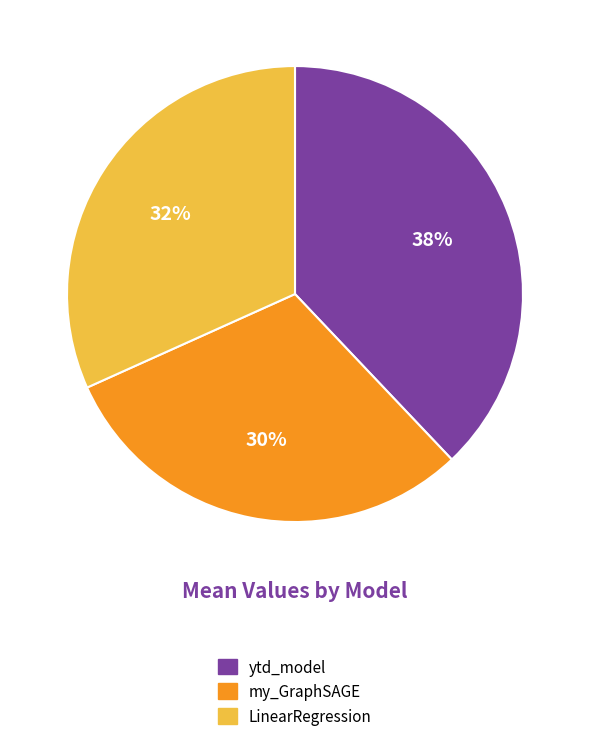

Combined, do ytd_model and my_GraphSAGE account for over 50%?

Yes